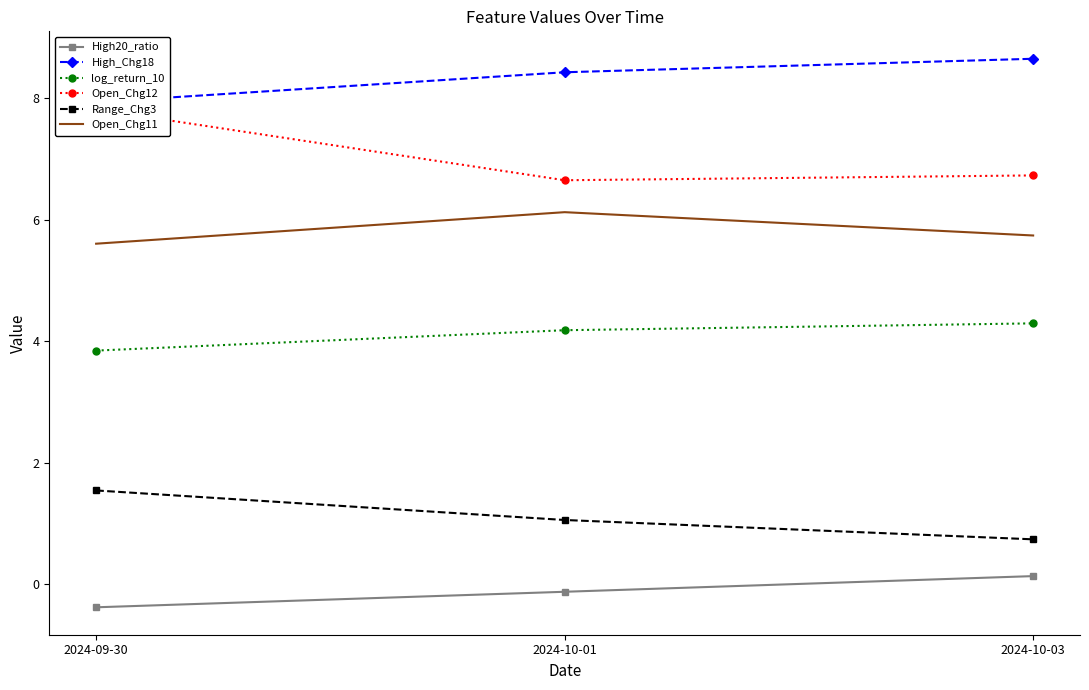

Is this an area chart (filled region under the line)?

No